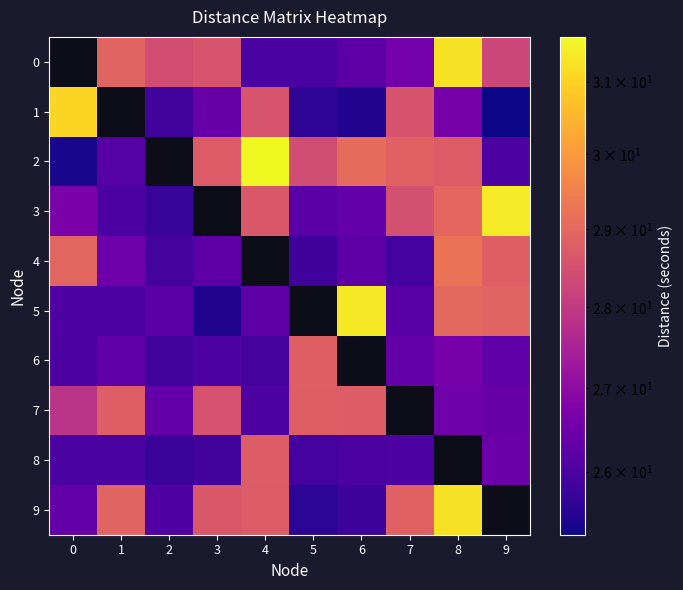

What is the difference between the second highest and second lowest values in the 4 series?

2.9